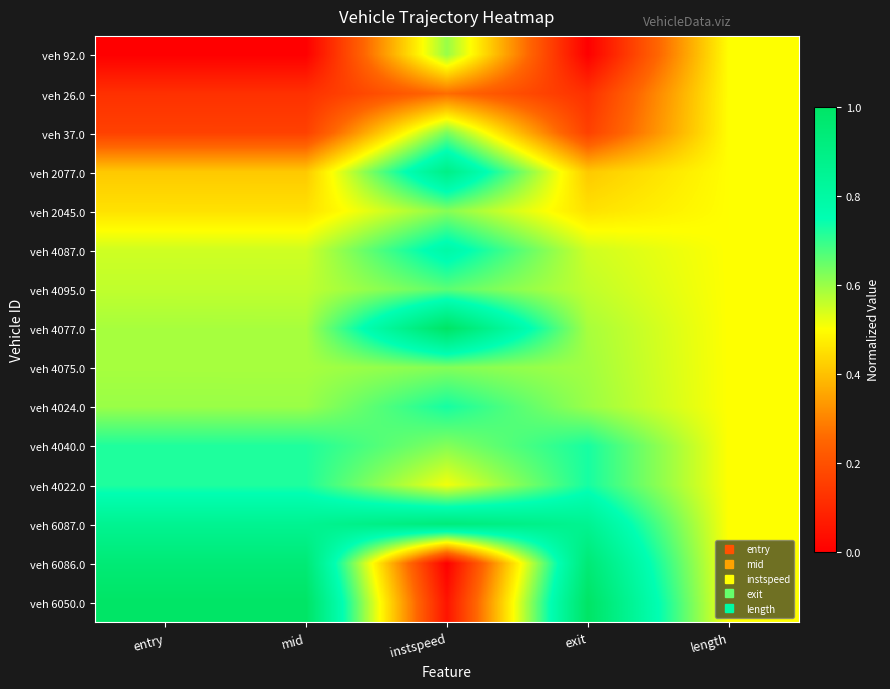

At how many categories does at least one series exceed 0?

5